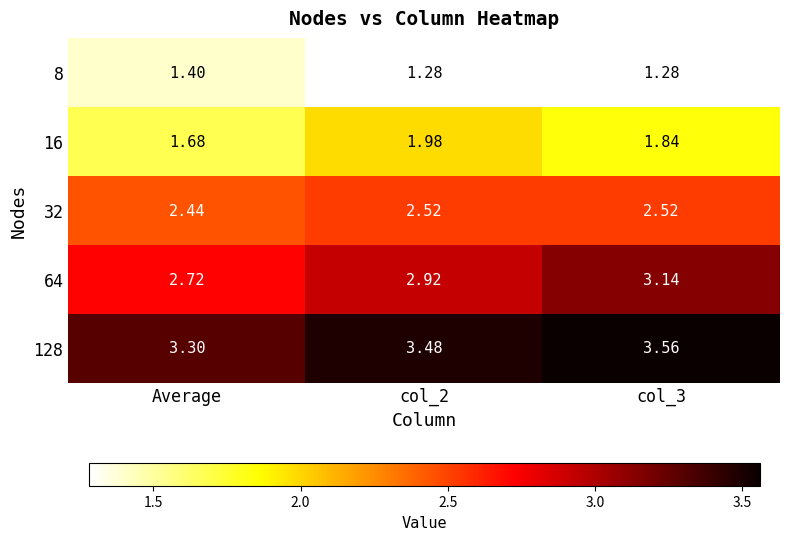

Is the value of 32 at col_3 greater than the value of 16 at col_3?

Yes